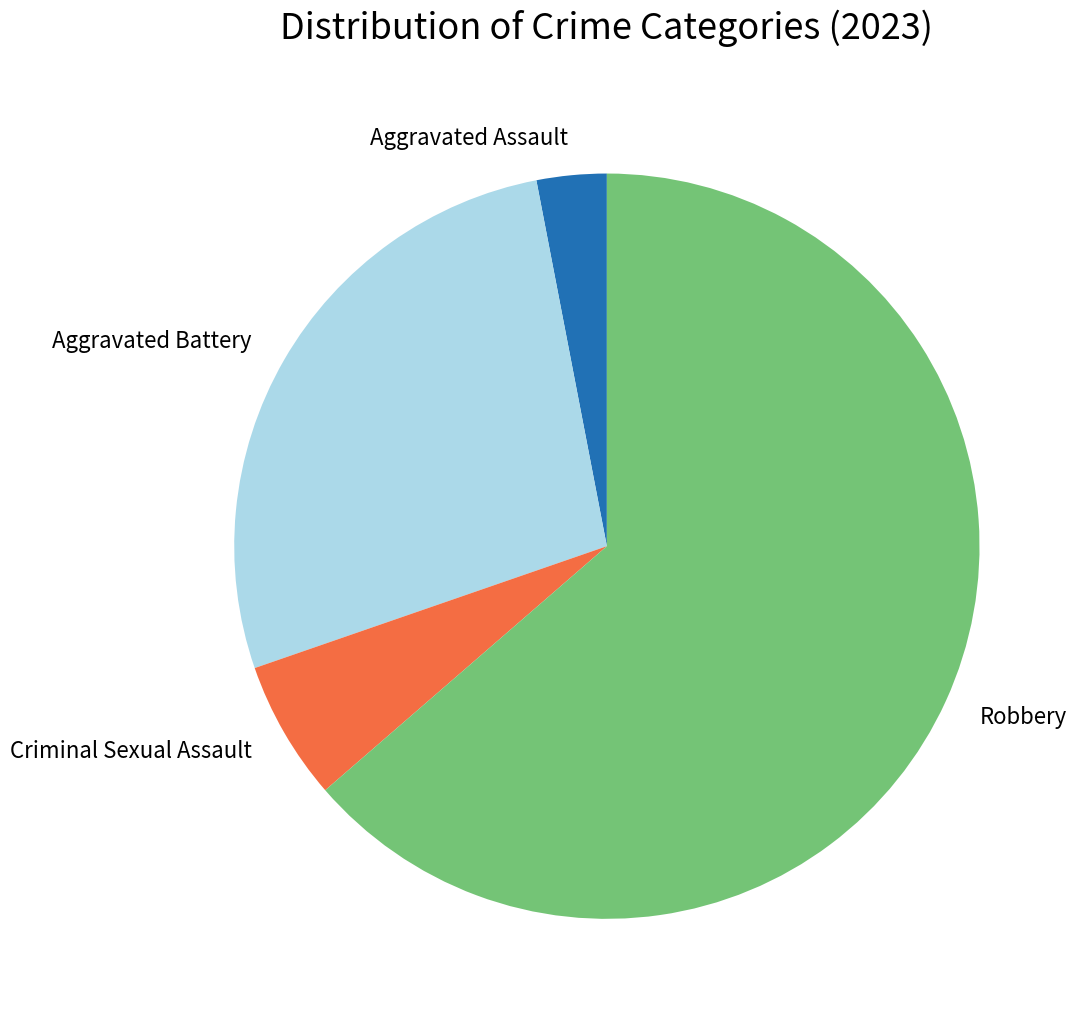

Rank the categories by value from lowest to highest.

Aggravated Assault, Criminal Sexual Assault, Aggravated Battery, Robbery